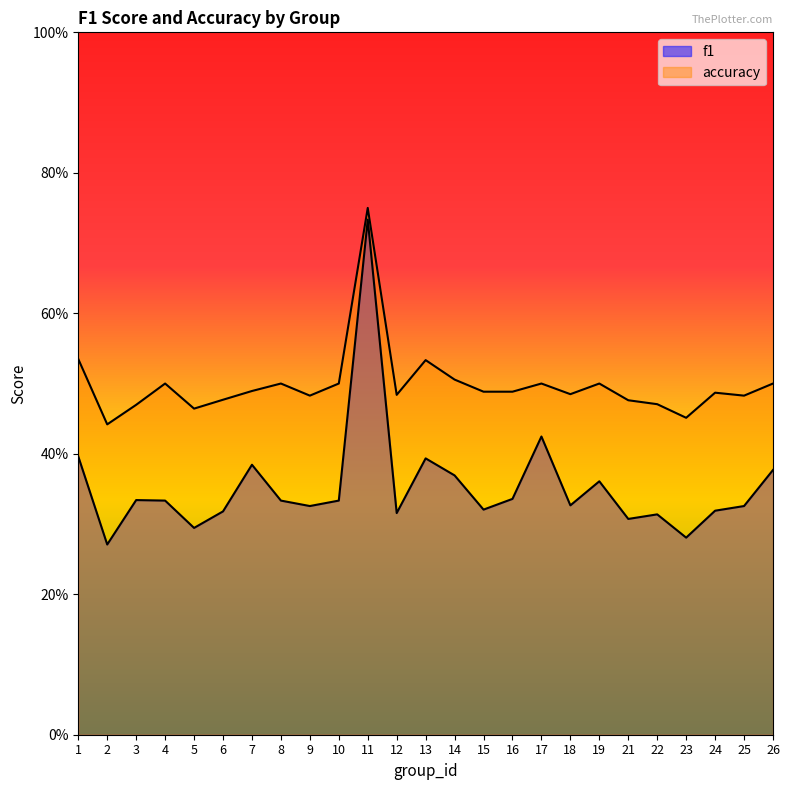

Where is the first local minimum for f1?

2